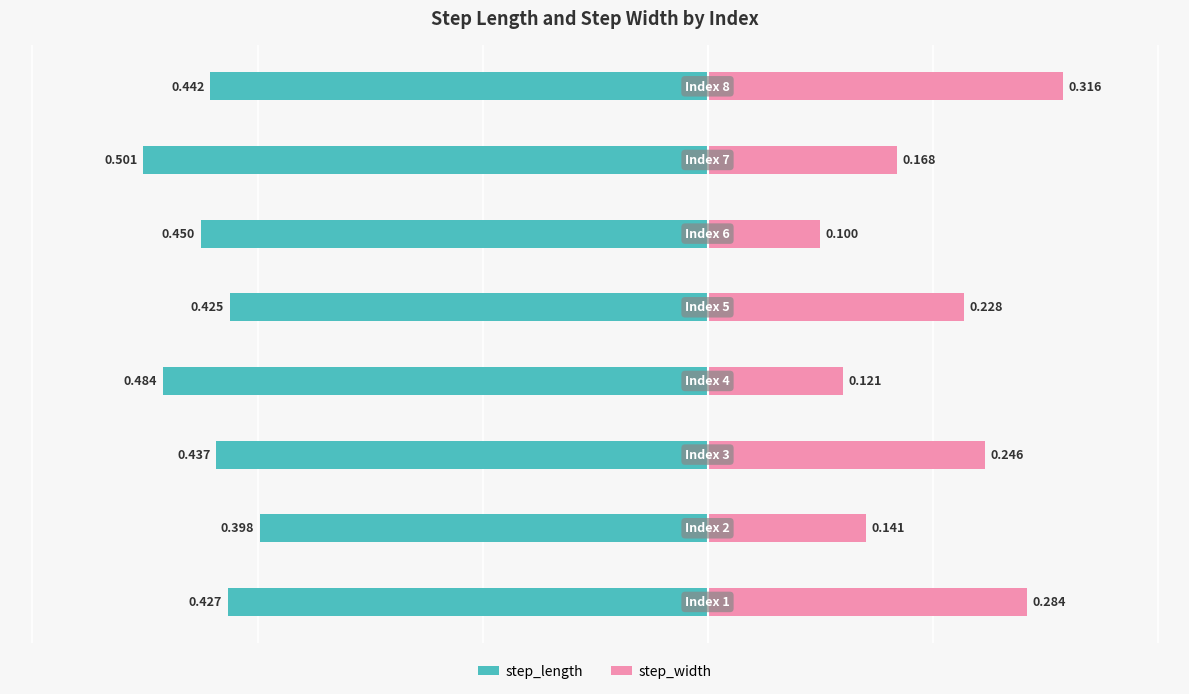

How many bars are there in total?

16